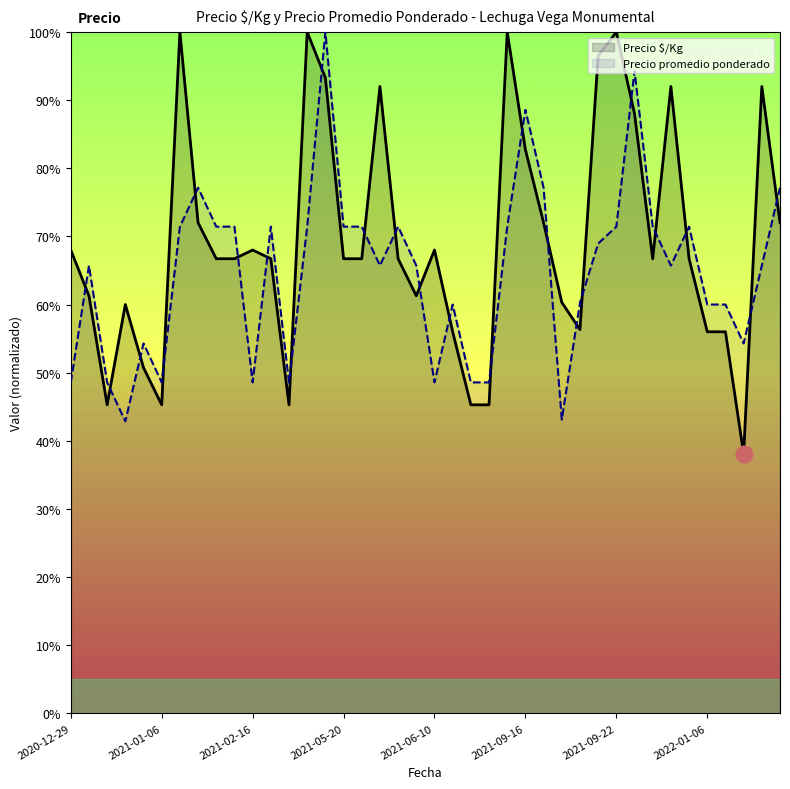

In Precio $/Kg, how many points are lower than both neighbors (excluding endpoints)?

7